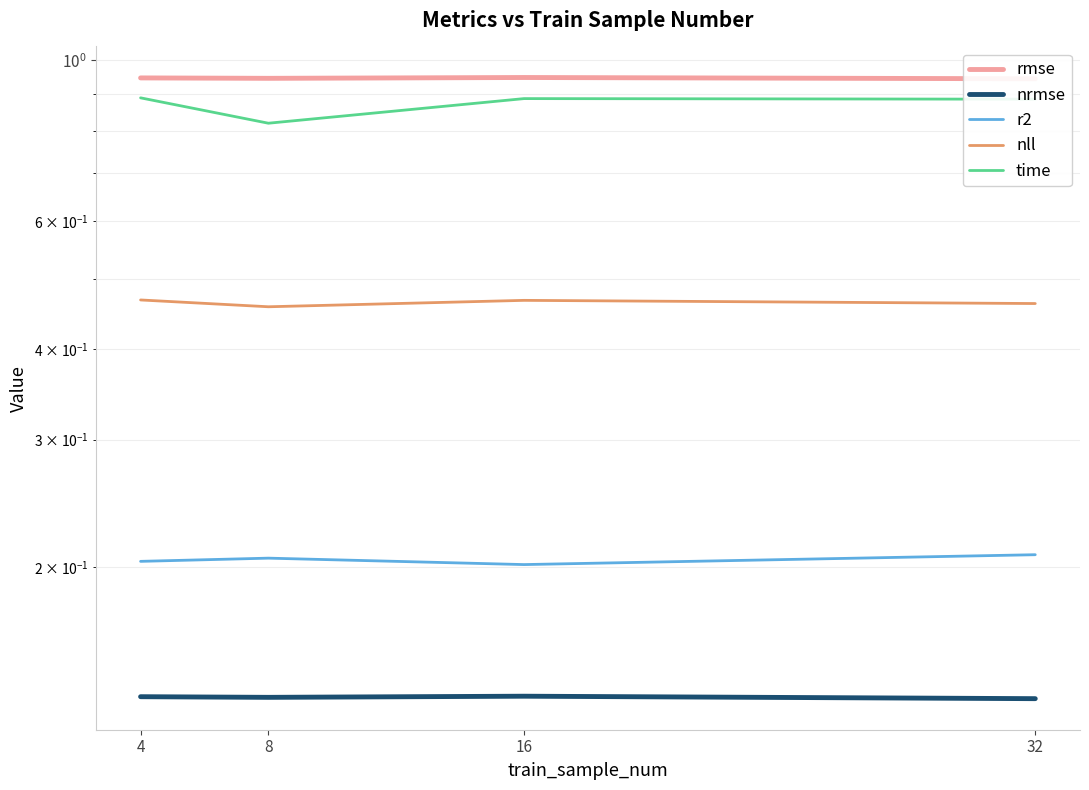

Which series has the largest total across all categories?

rmse